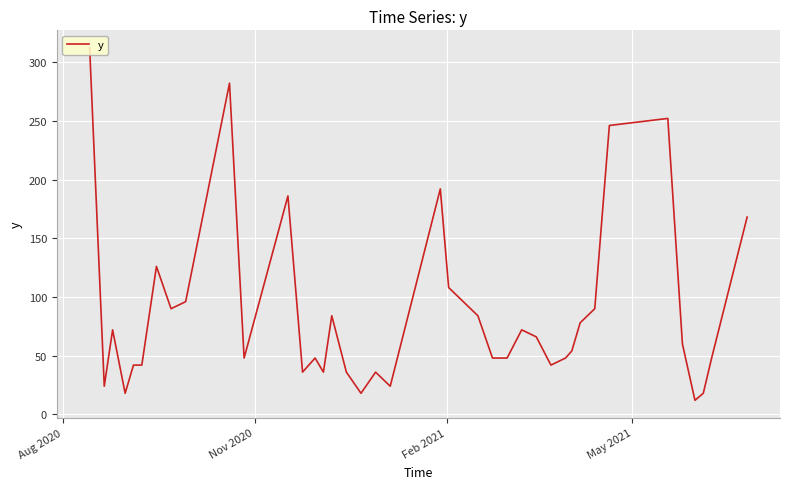

Is this an area chart (filled region under the line)?

No